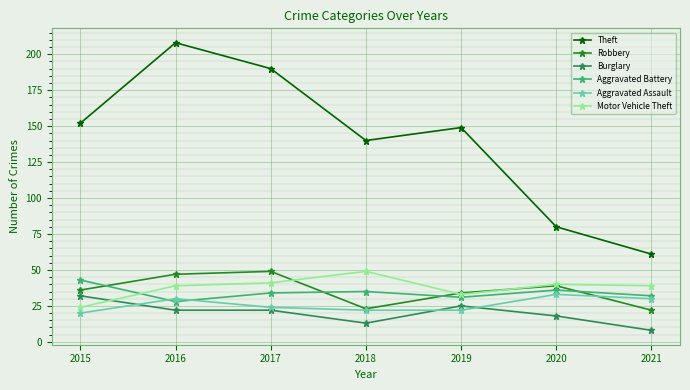

What is the difference between the maximum and minimum values in the Burglary series?

24